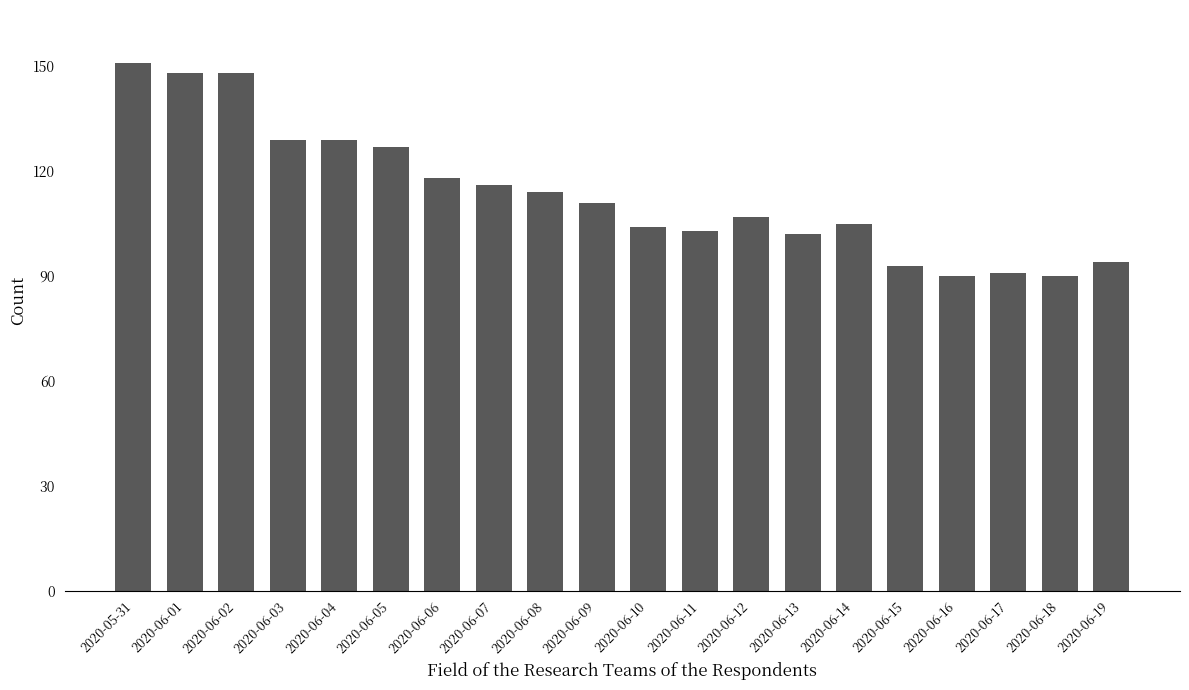

How many distinct data groups are displayed?

1